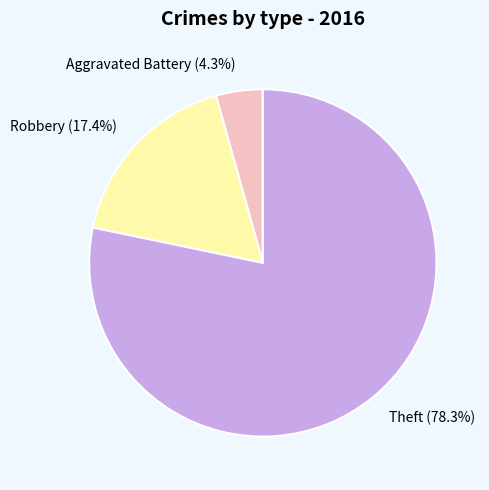

Which slice is the smallest?

Aggravated Battery